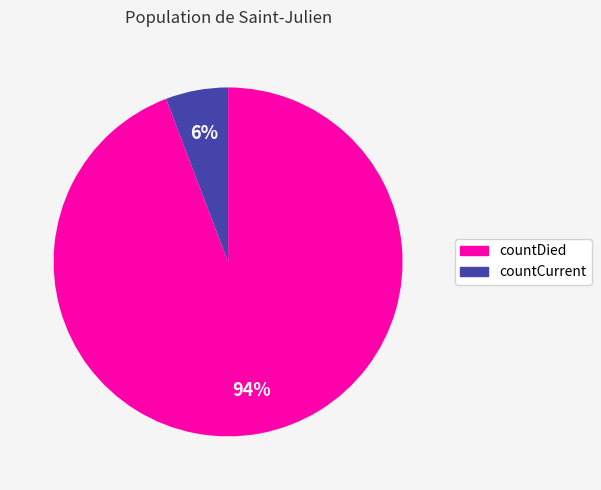

How many segments does this pie chart have?

2